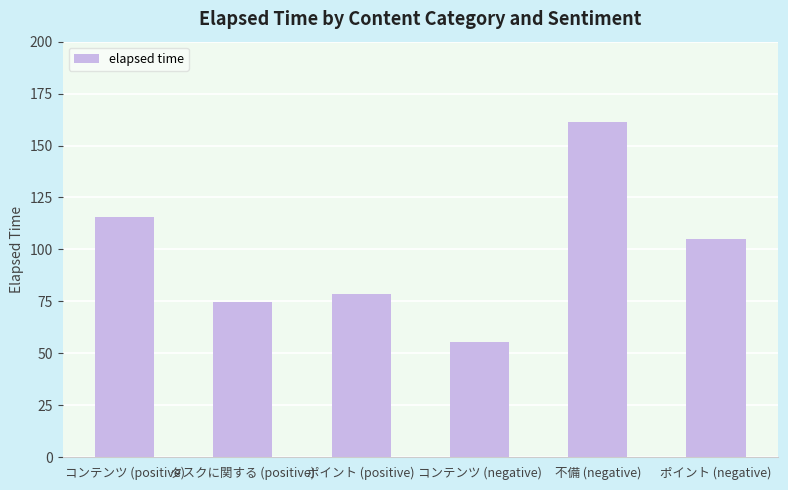

Reading left to right, transcribe all the data shown in this chart.

コンテンツ (positive)=115.8	タスクに関する (positive)=74.5	ポイント (positive)=78.5	コンテンツ (negative)=55.5	不備 (negative)=161.5	ポイント (negative)=105.0